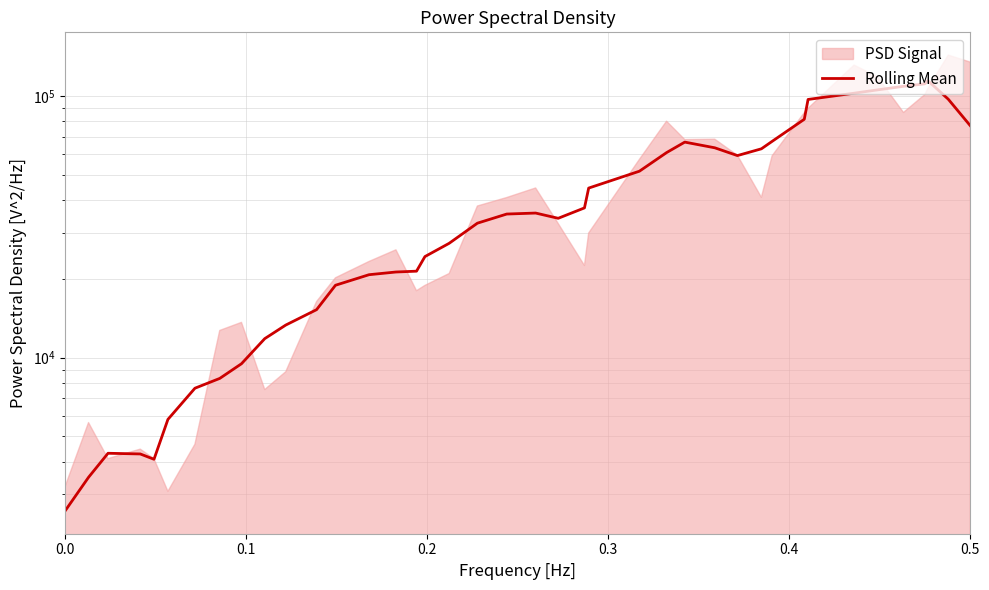

What is the label of the 40th point from the left?

0.5